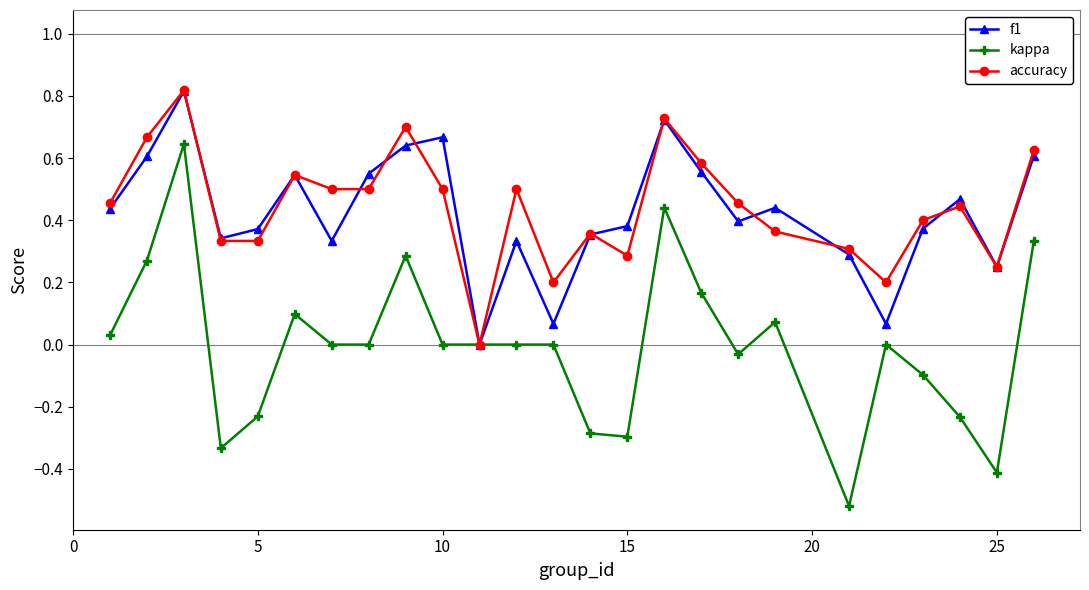

True or false: accuracy has more than 0 interior local peaks.

True